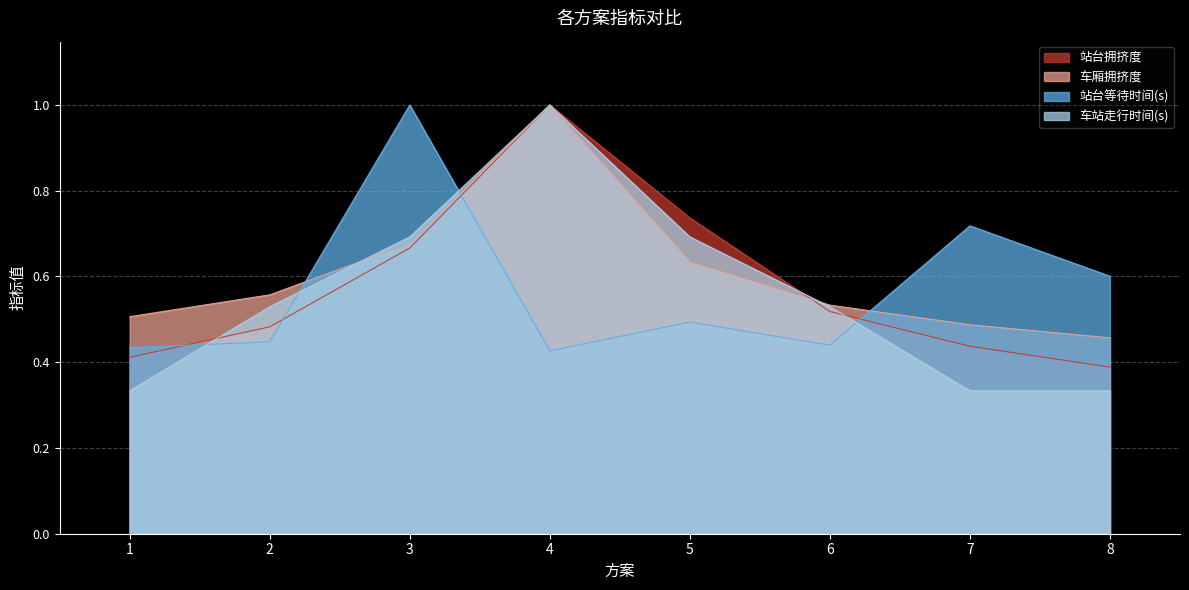

At which category is the sum across all series the highest?

4